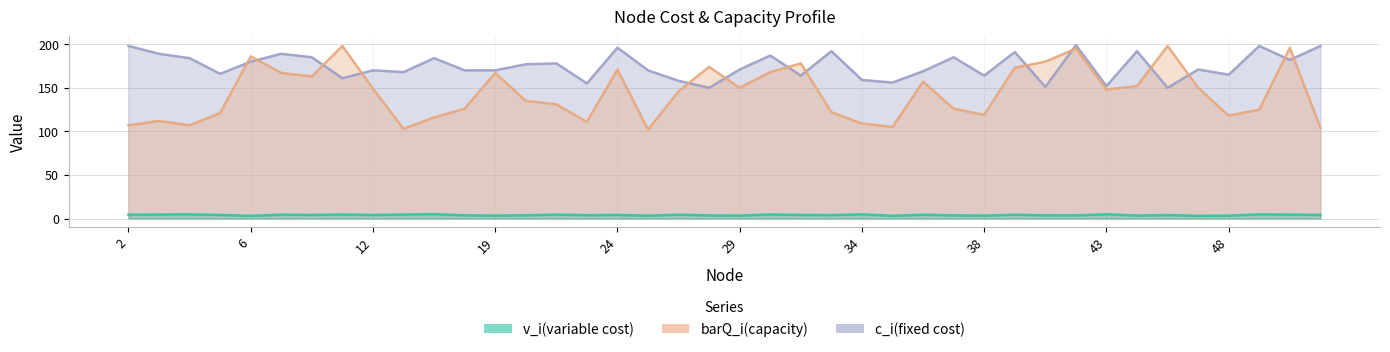

True or false: v_i(variable cost) and c_i(fixed cost) intersect in this chart.

False